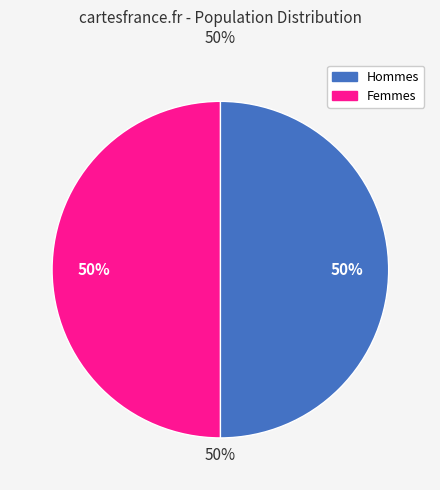

To the nearest percent, what is the average slice percentage?

50%